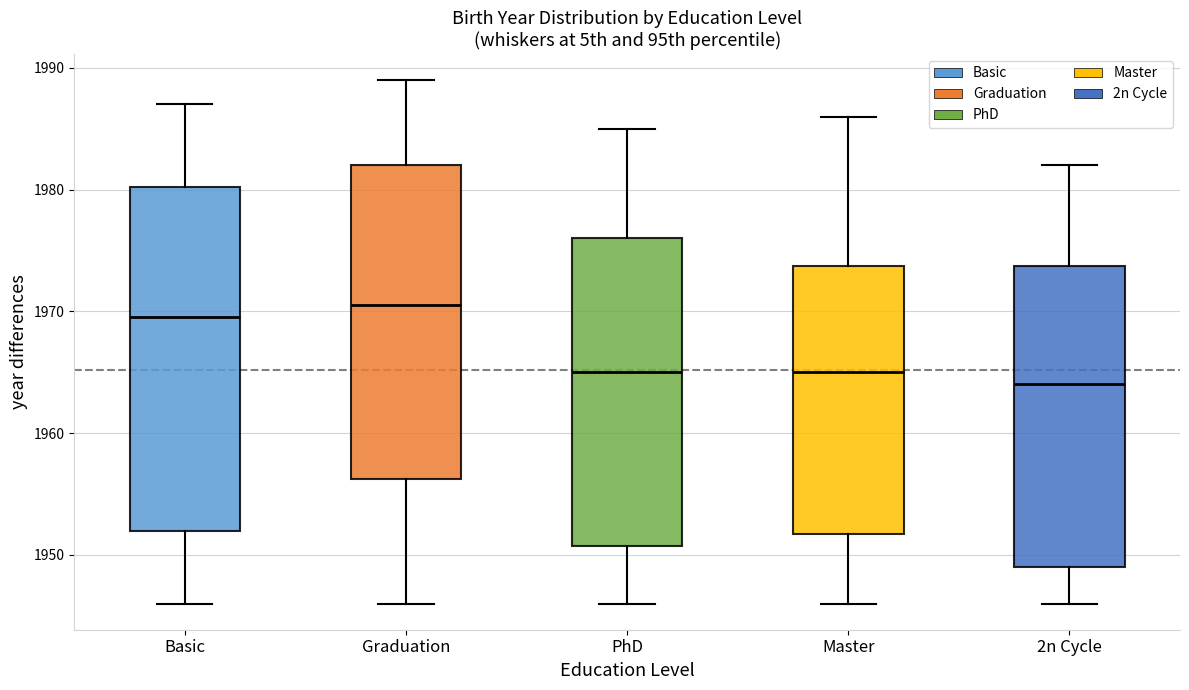

Which box has the highest median line?

Graduation